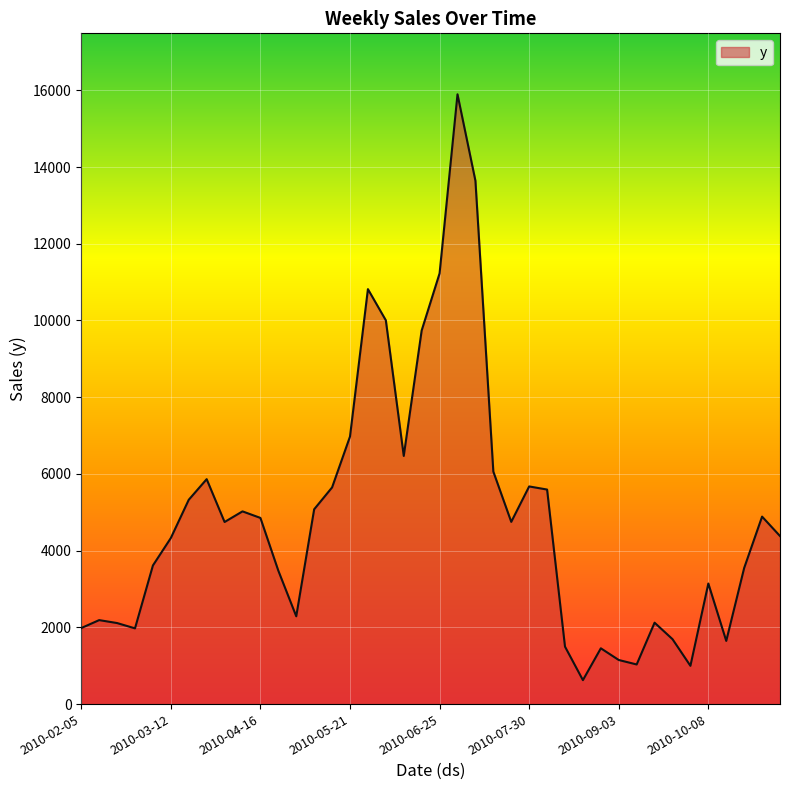

How many lines are shown in the chart?

1